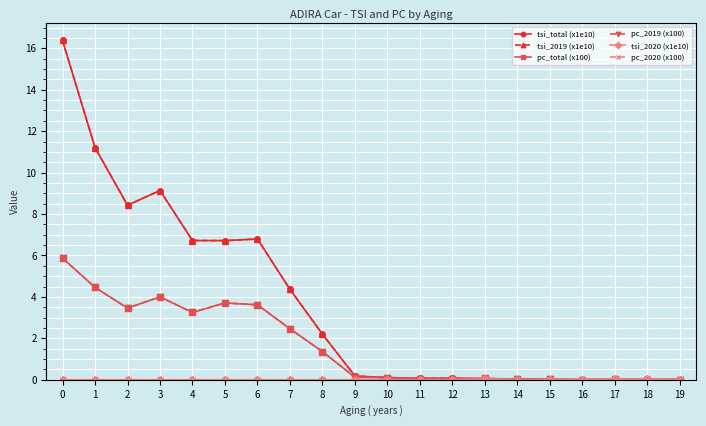

What is the maximum value shown in the chart?

16.4